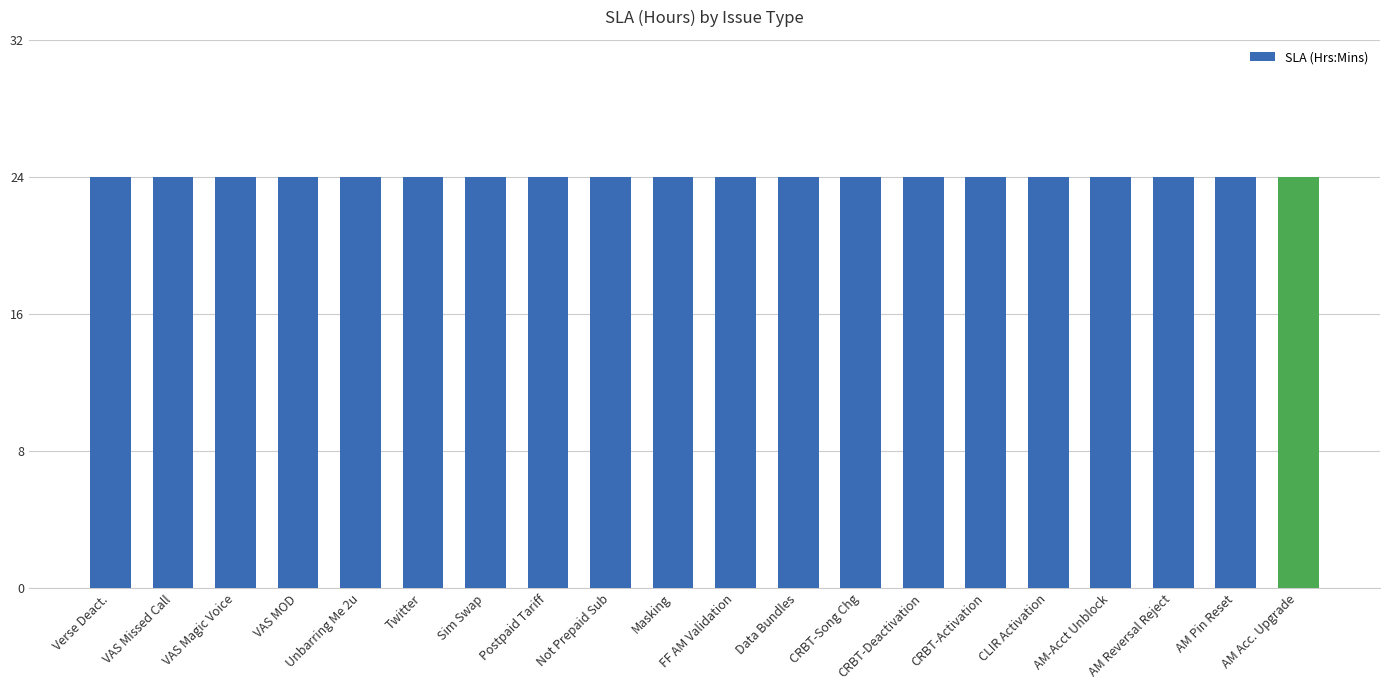

Is it true that the value at CS Operations is 12?

False